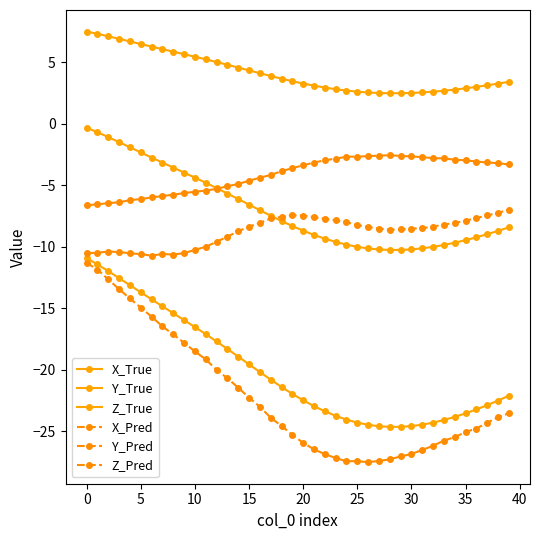

Is this an area chart (filled region under the line)?

No